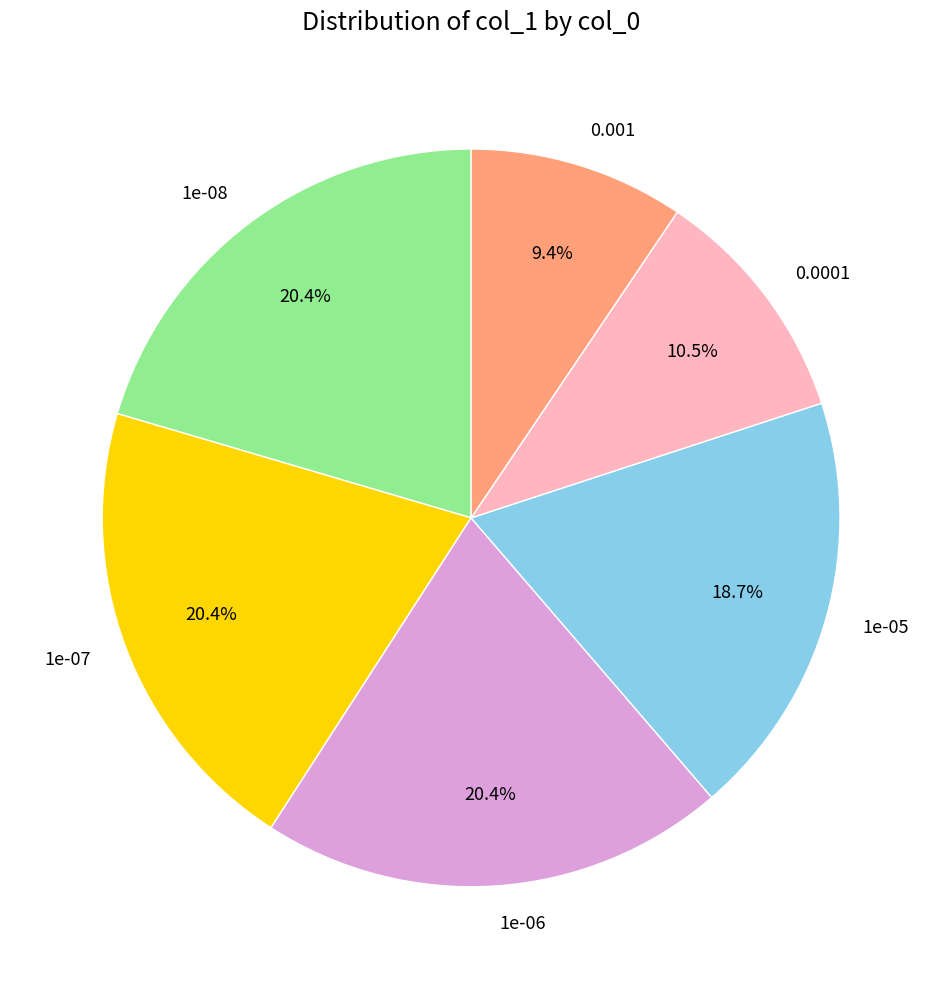

To the nearest percent, what is the difference between the largest and smallest slice percentages?

11%